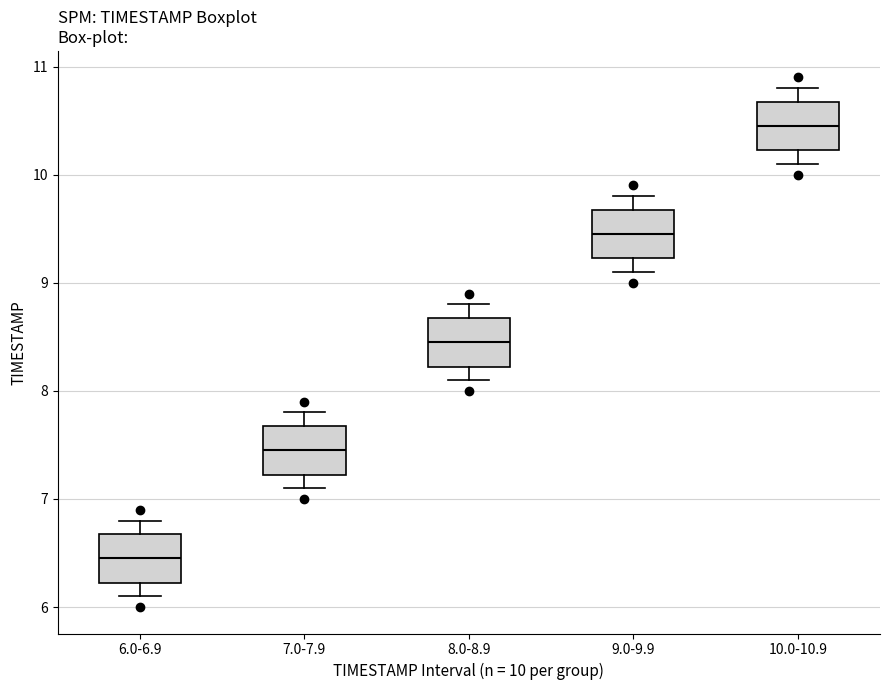

Which box has the lowest median line?

6.0-6.9